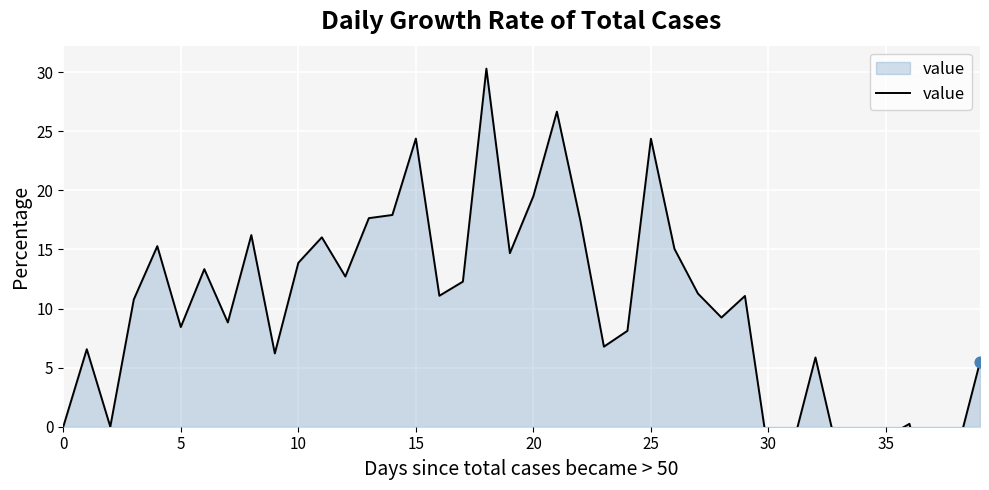

What is the change in value from 18 to 19?

-15.6